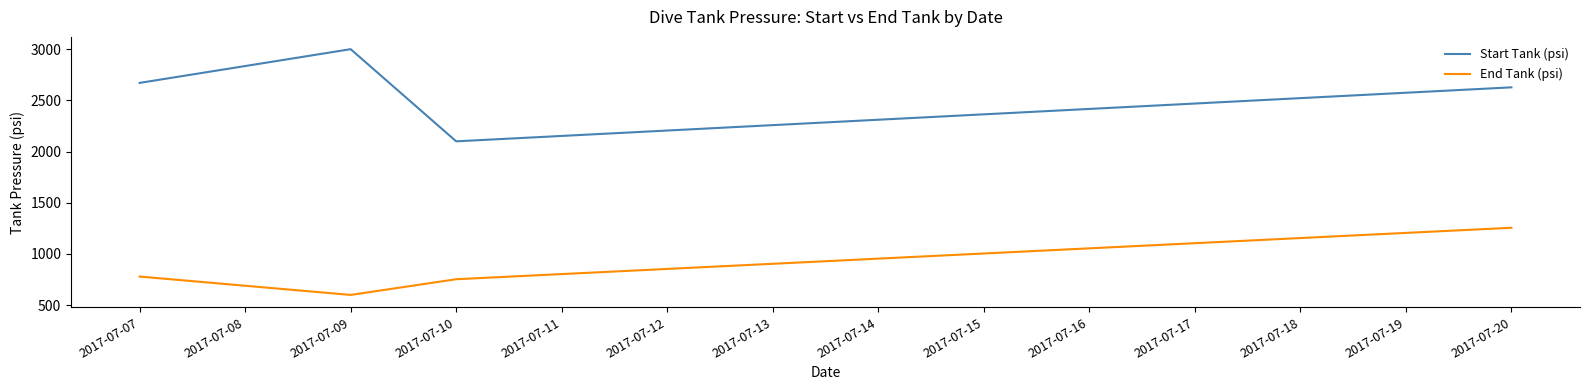

Count the number of data series in this chart.

2